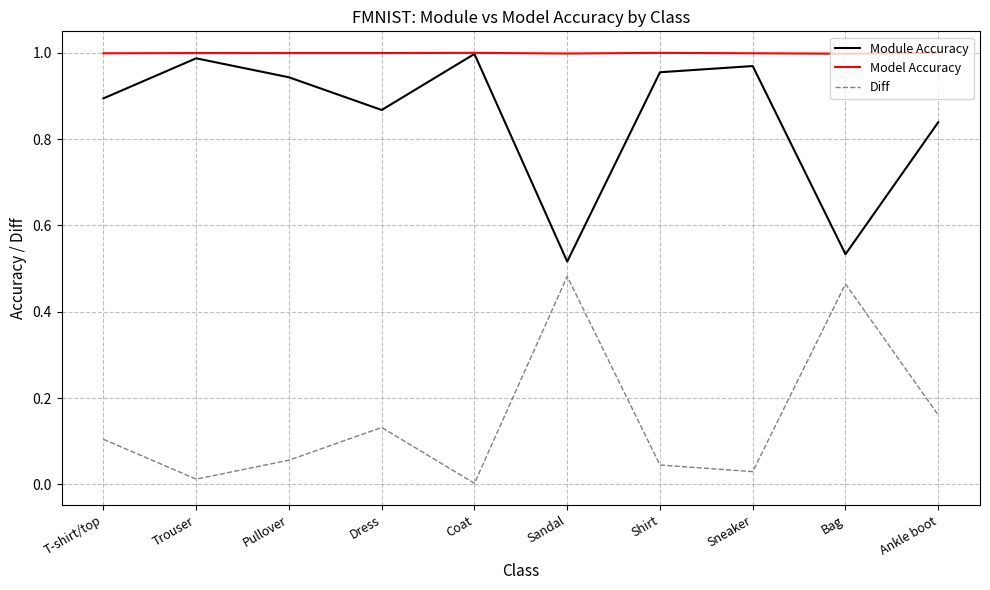

Rank the series by their average value, from highest to lowest.

Model Accuracy, Module Accuracy, Diff